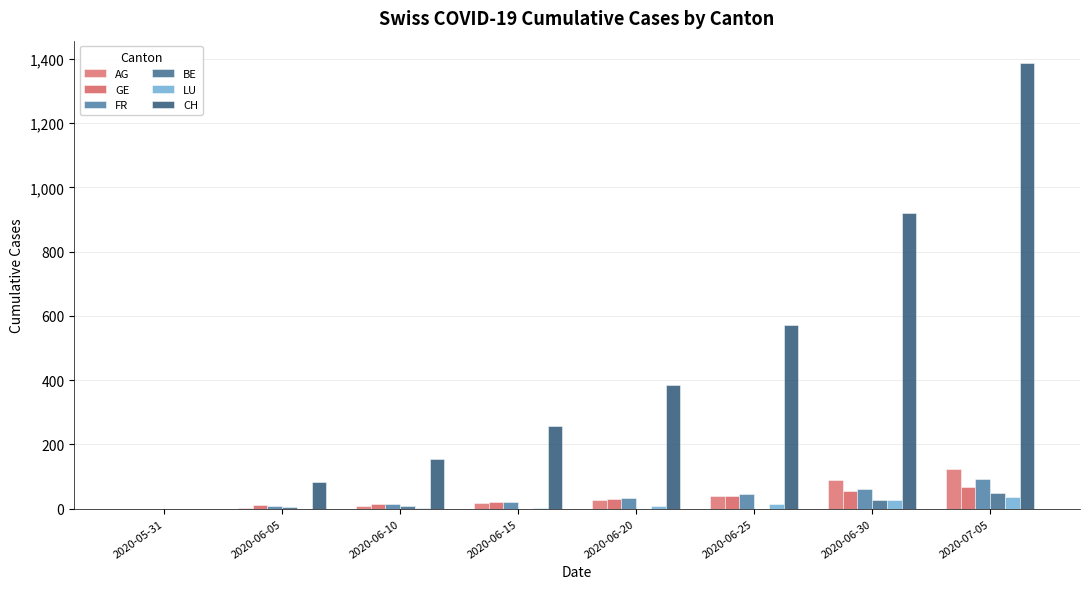

True or false: FR has a value of -46 at 2020-05-31.

False